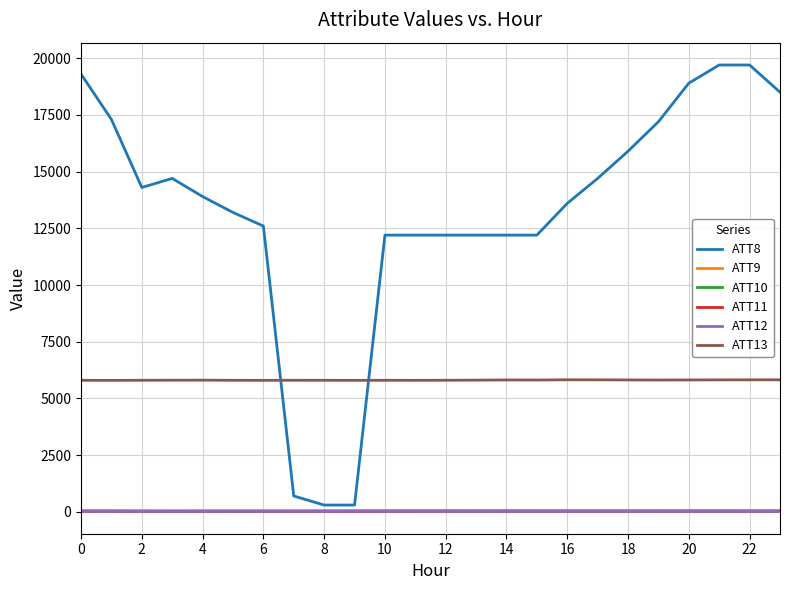

What are all the series names shown in the legend?

ATT8, ATT9, ATT10, ATT11, ATT12, ATT13